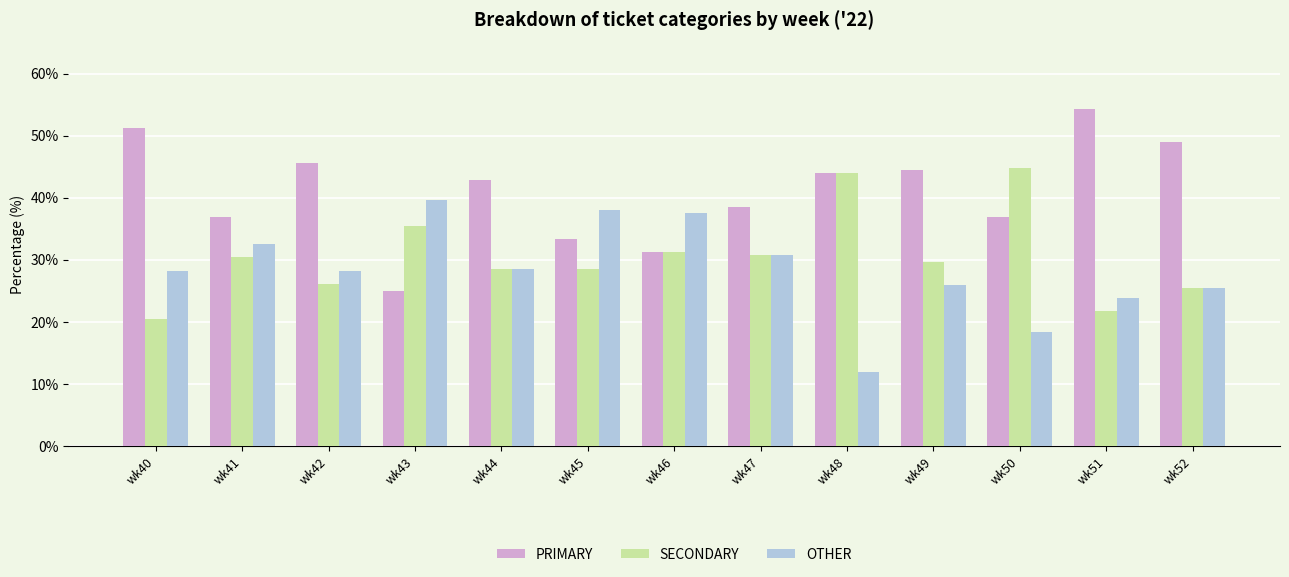

What is the average value of the PRIMARY series?

41.0